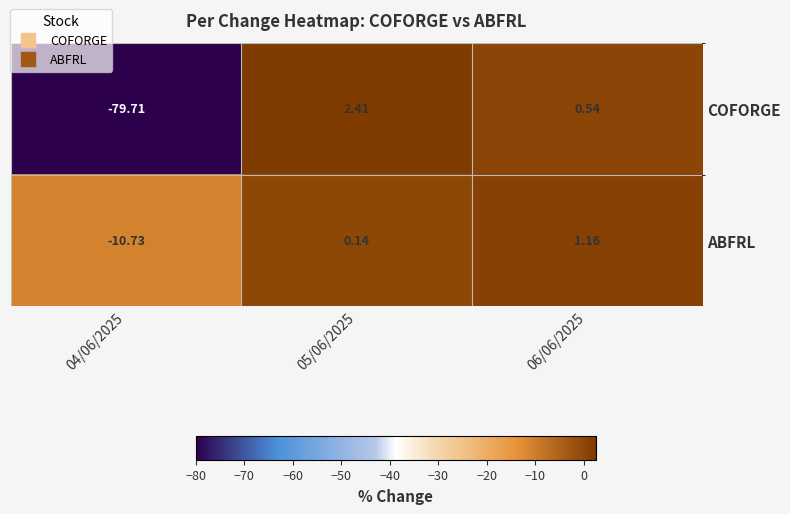

Which series changed the most between 04/06/2025 and 06/06/2025?

COFORGE